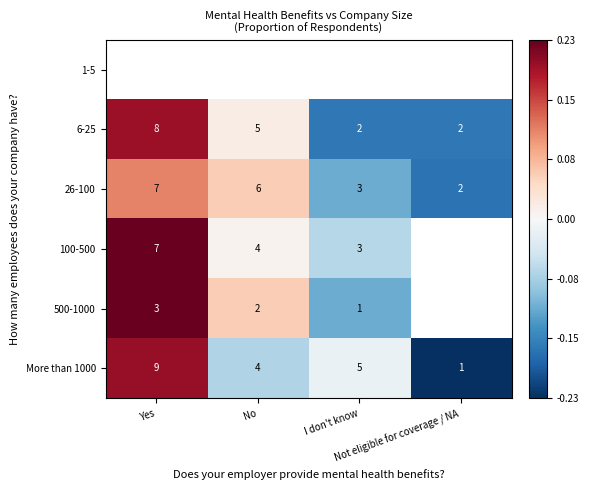

Rank the categories by 6-25 value from highest to lowest.

Yes, No, I don't know, Not eligible for coverage / NA